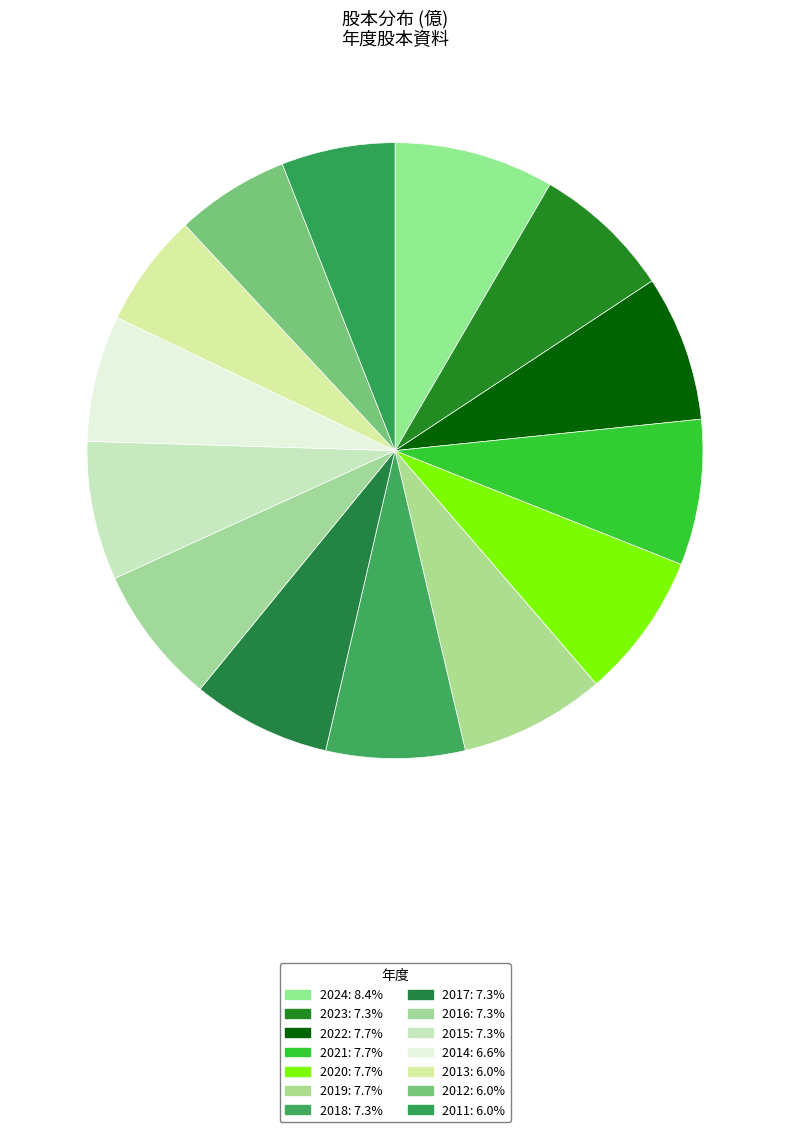

Does any single category account for the majority?

No